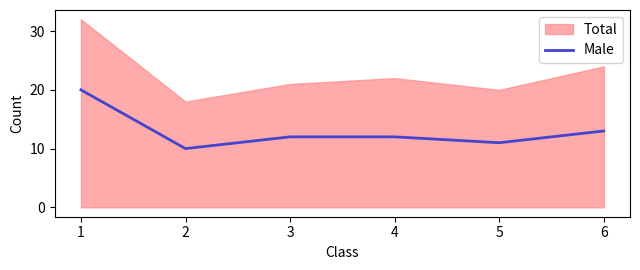

How many values are between 11 and 13?

4